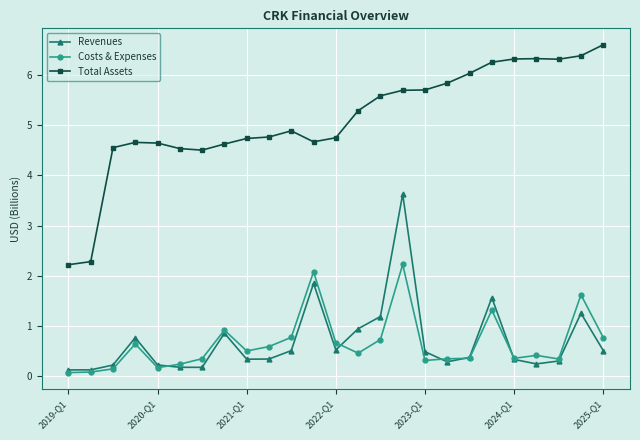

What is the sum of all Revenues values?

17.4